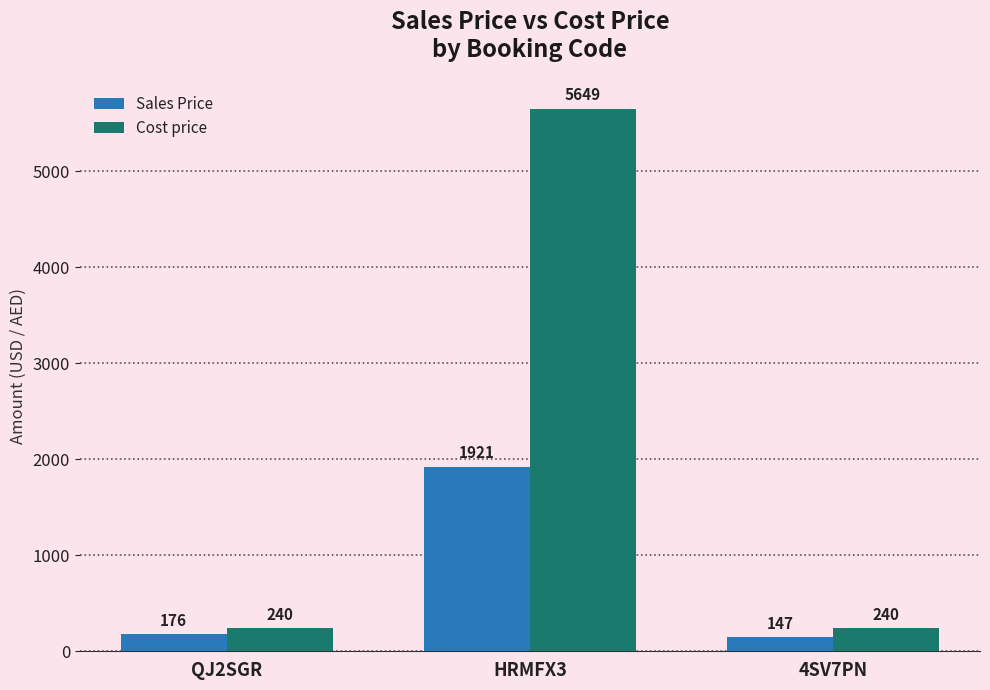

How many series are shown in this chart?

2